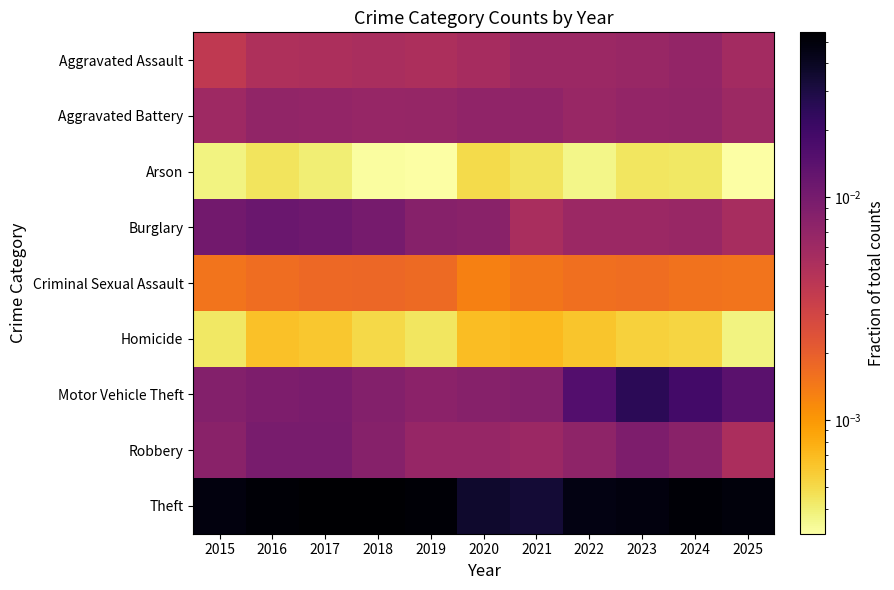

Which series has the largest total across all categories?

Theft